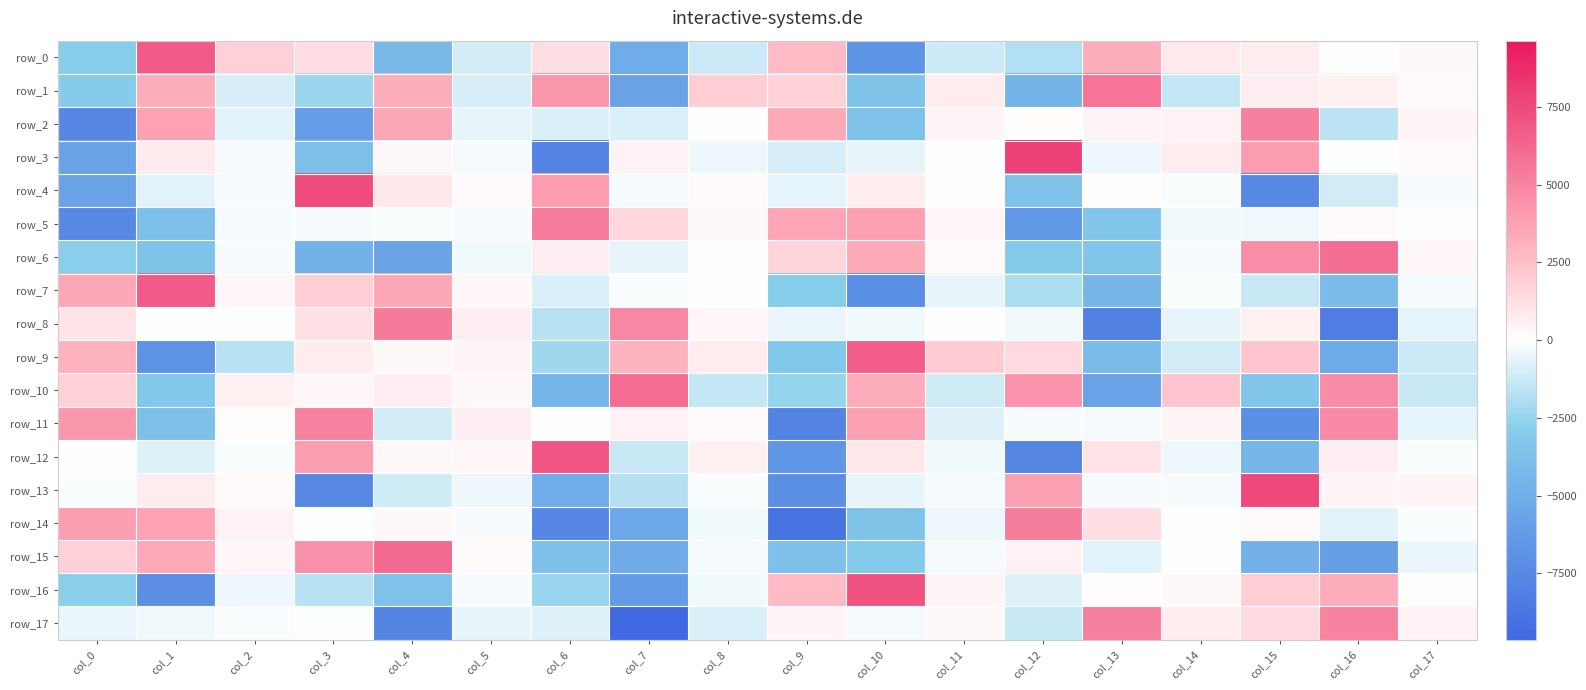

The value of row_11 at col_13 is -134.8. True or false?

False